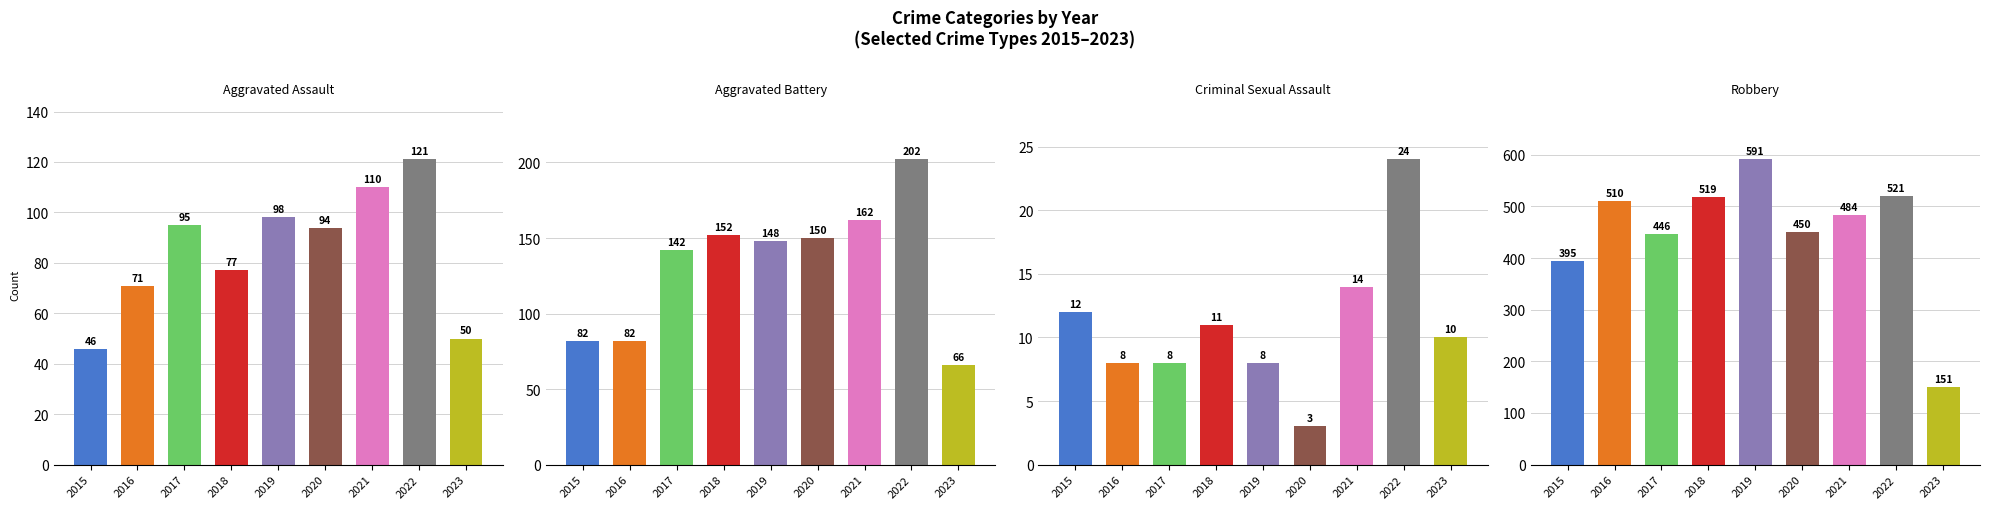

The value of Aggravated Assault at 2021 is 110. True or false?

True